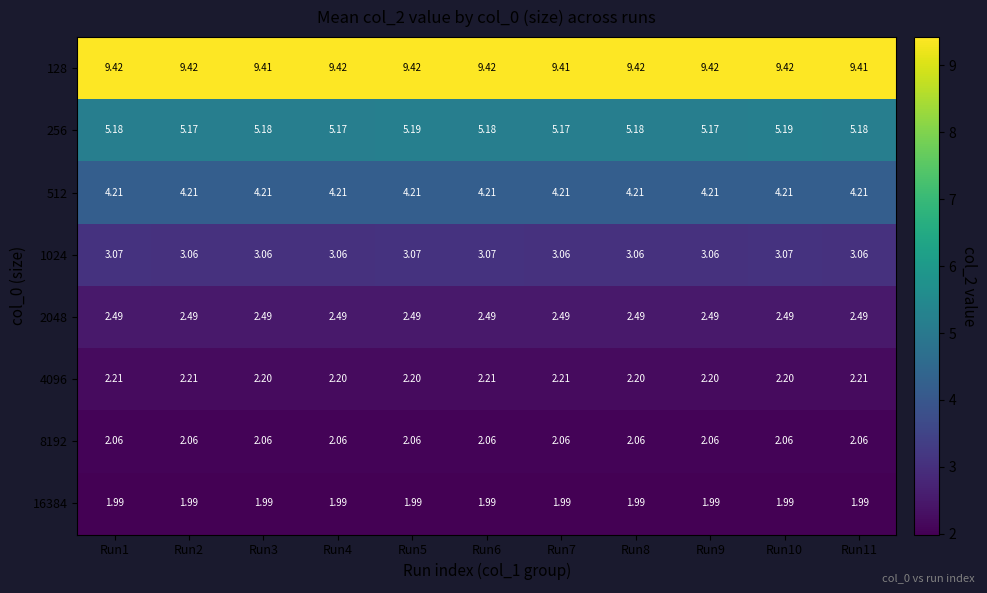

How many data points does each series have?

11